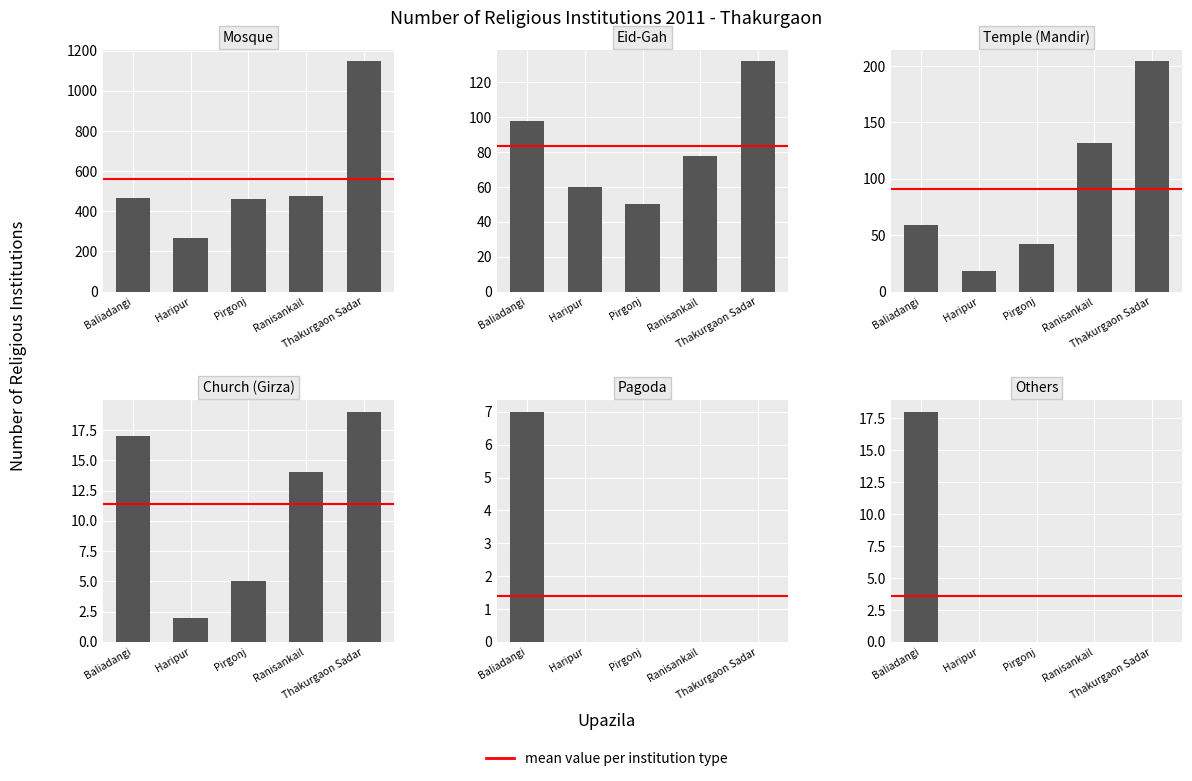

Reading left to right, extract all data points from this chart.

Mosque: 468	265	460	474	1147
Eid-Gah: 98	60	50	78	132
Temple (Mandir): 59	18	42	132	204
Church (Girza): 17	2	5	14	19
Pagoda: 7	0	0	0	0
Others: 18	0	0	0	0